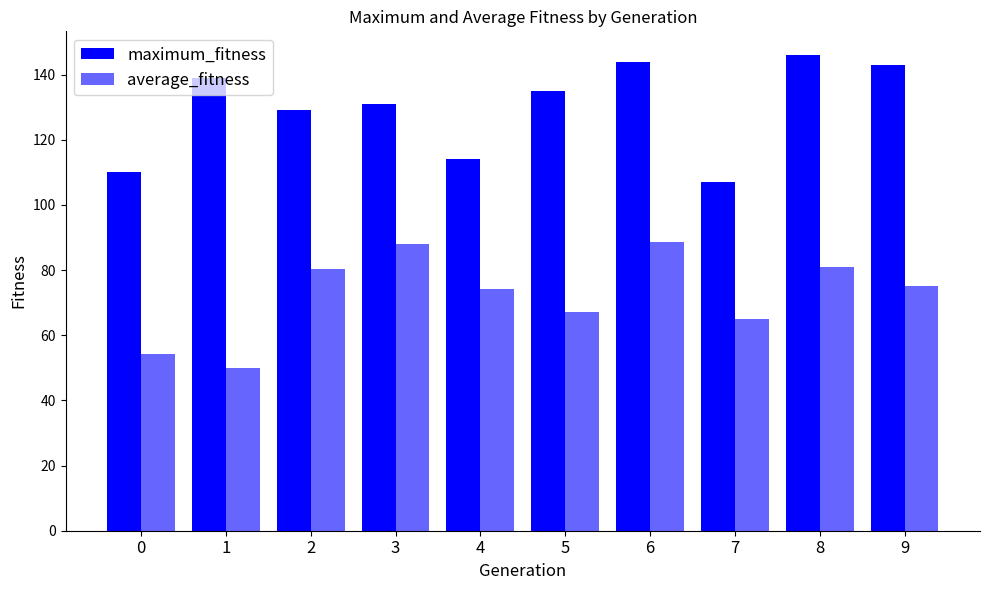

Are the bars grouped side by side (vs. stacked)?

Yes